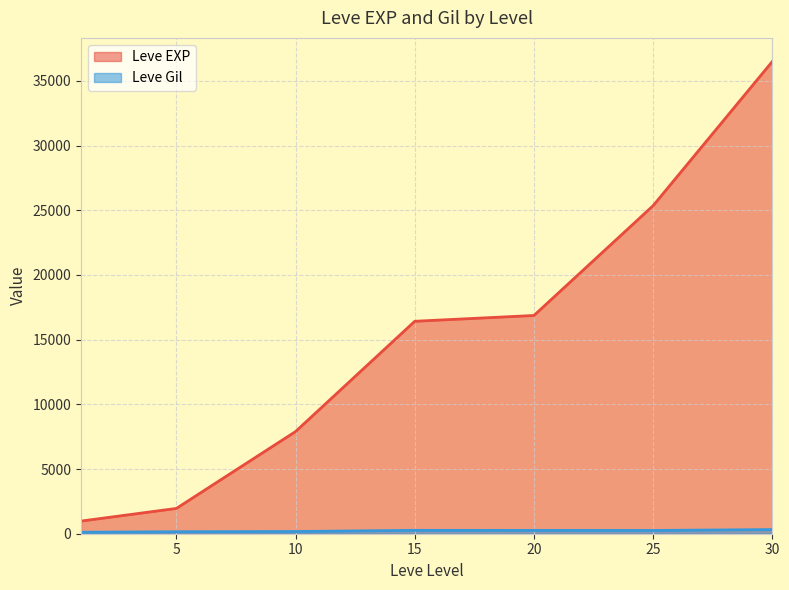

True or false: Leve Gil has a value of 115 at 1.

True